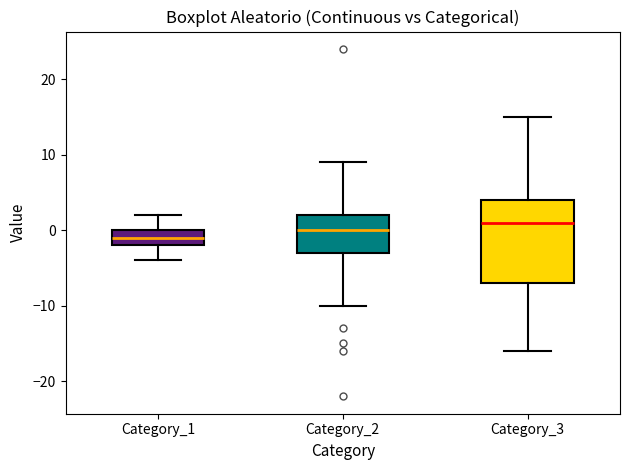

Reading left to right, transcribe this box plot: for each box, give where its median line is, the range the box spans, and where its two whiskers end, as read against the y-axis. The values are not printed on the chart, so give them approximately, as read against the axis.

Category_1: median -1, box -2 to 0, whiskers -4 to 2
Category_2: median 0, box -3 to 2, whiskers -10 to 9
Category_3: median 1, box -7 to 4, whiskers -16 to 15